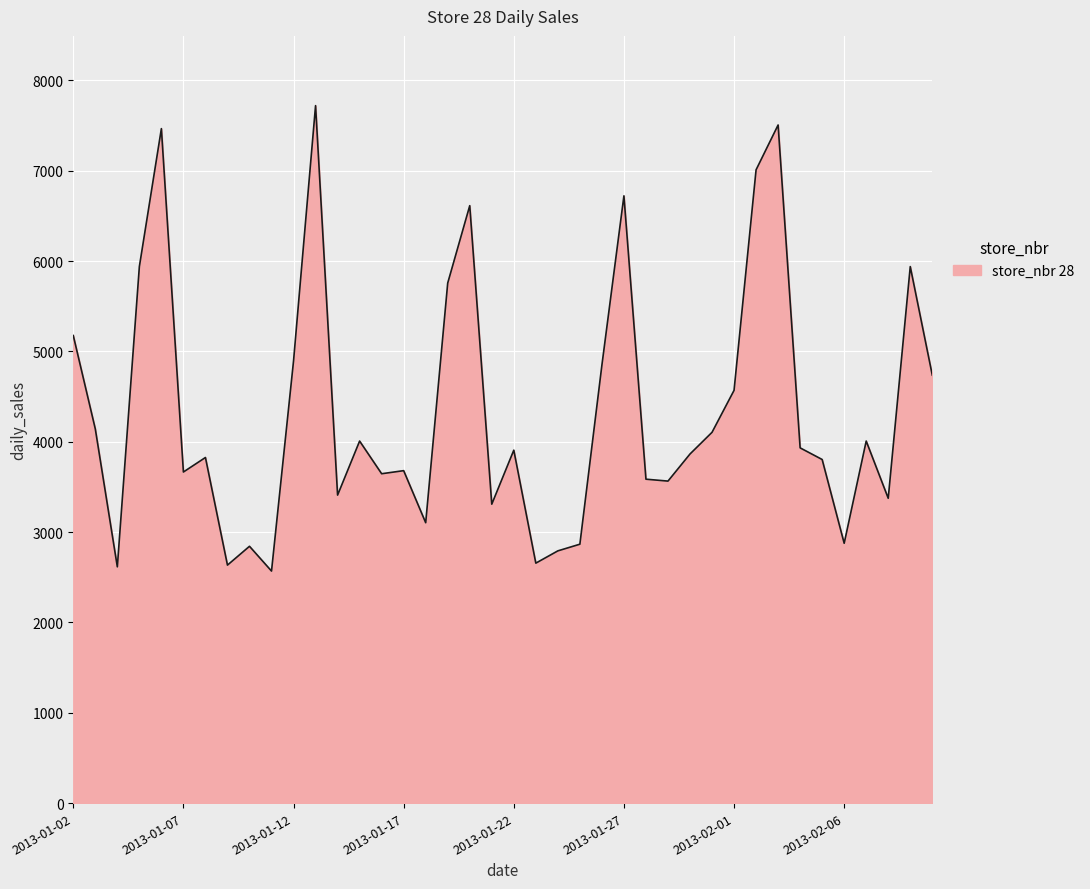

What is the greatest value displayed?

7721.7